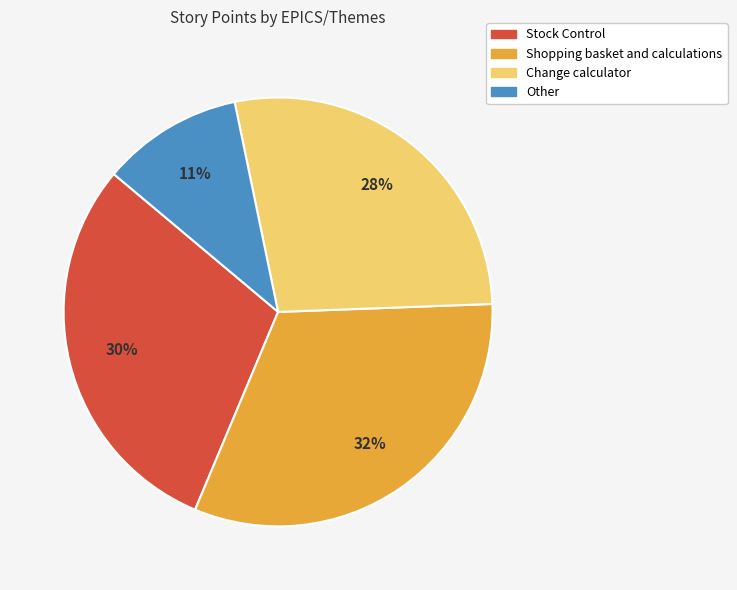

Count the number of slices in the pie.

4